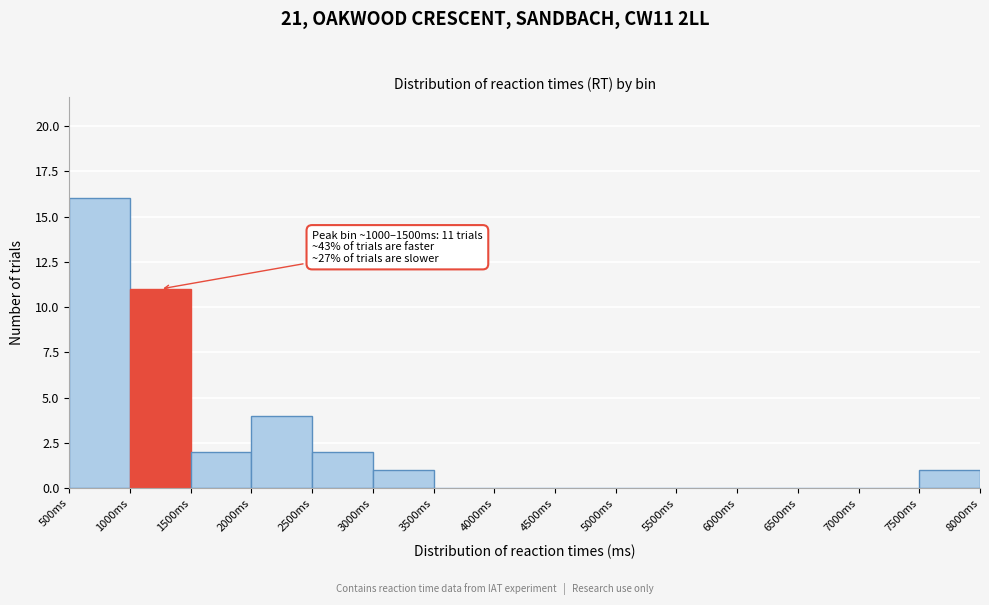

Over which range of the x-axis is the bar tallest?

500 to 1000